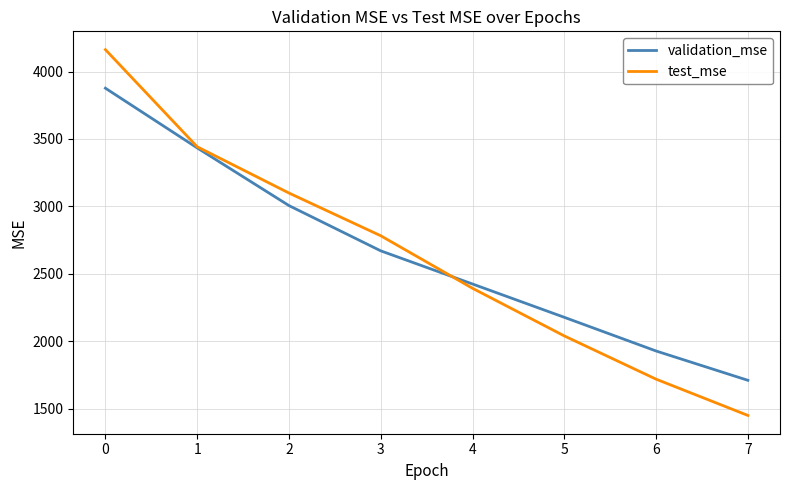

At which label is test_mse closest to 2807?

3